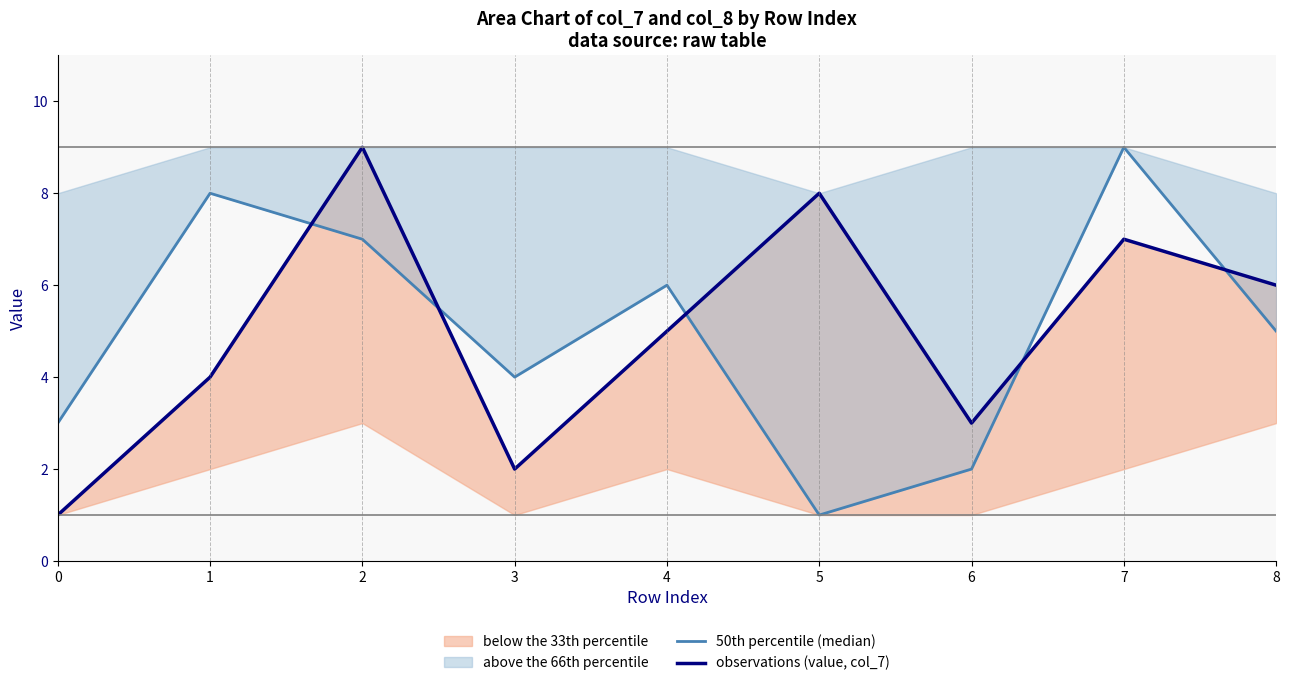

Rank the categories by 50th percentile (median) value from lowest to highest.

5, 6, 0, 3, 8, 4, 2, 1, 7